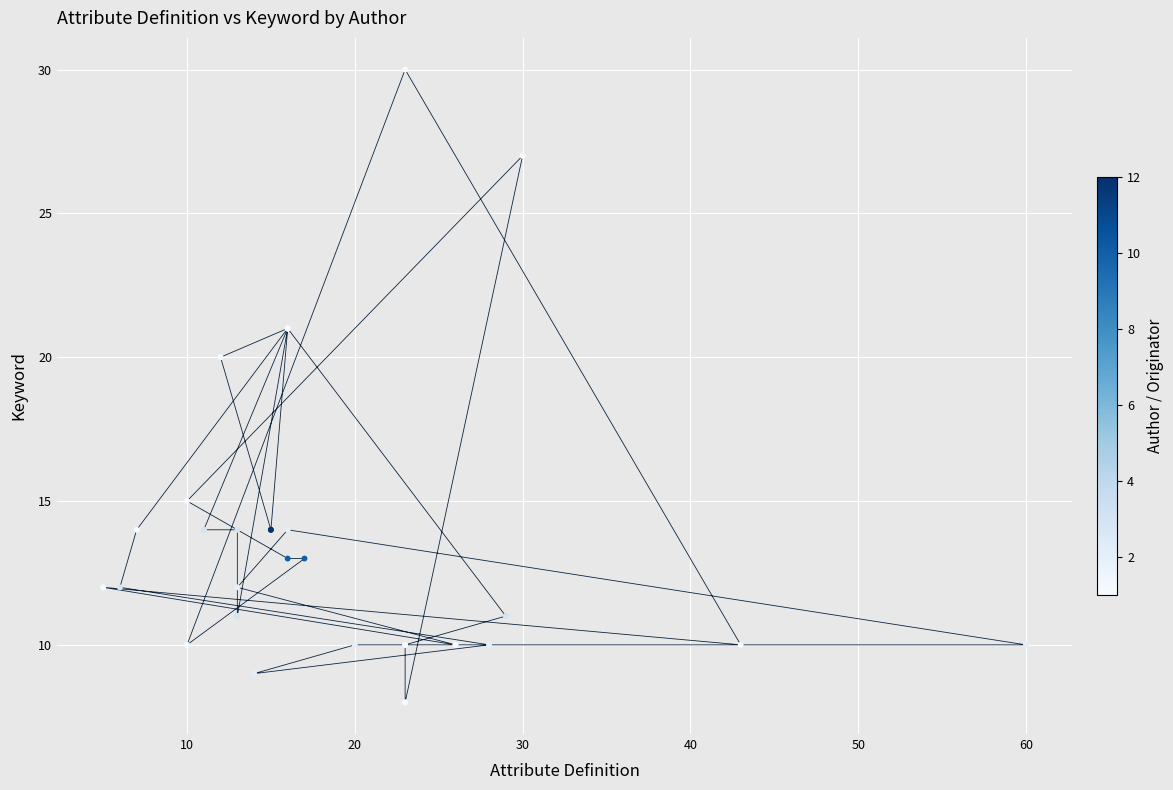

What Y value in the scatter plot is closest to 19?

20